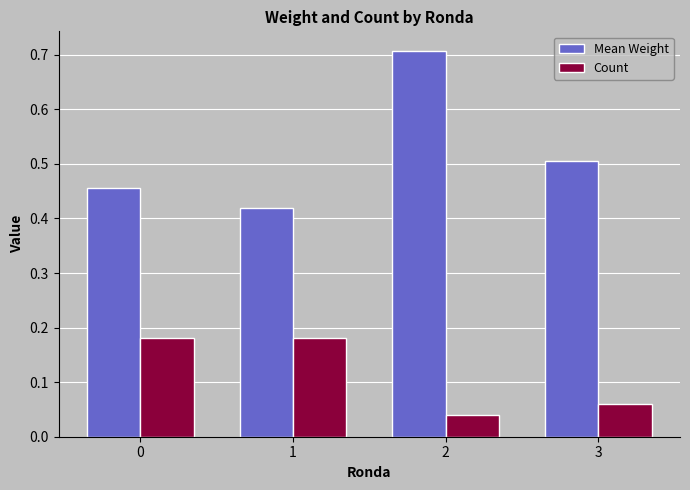

What are all the series names shown in the legend?

Mean Weight, Count